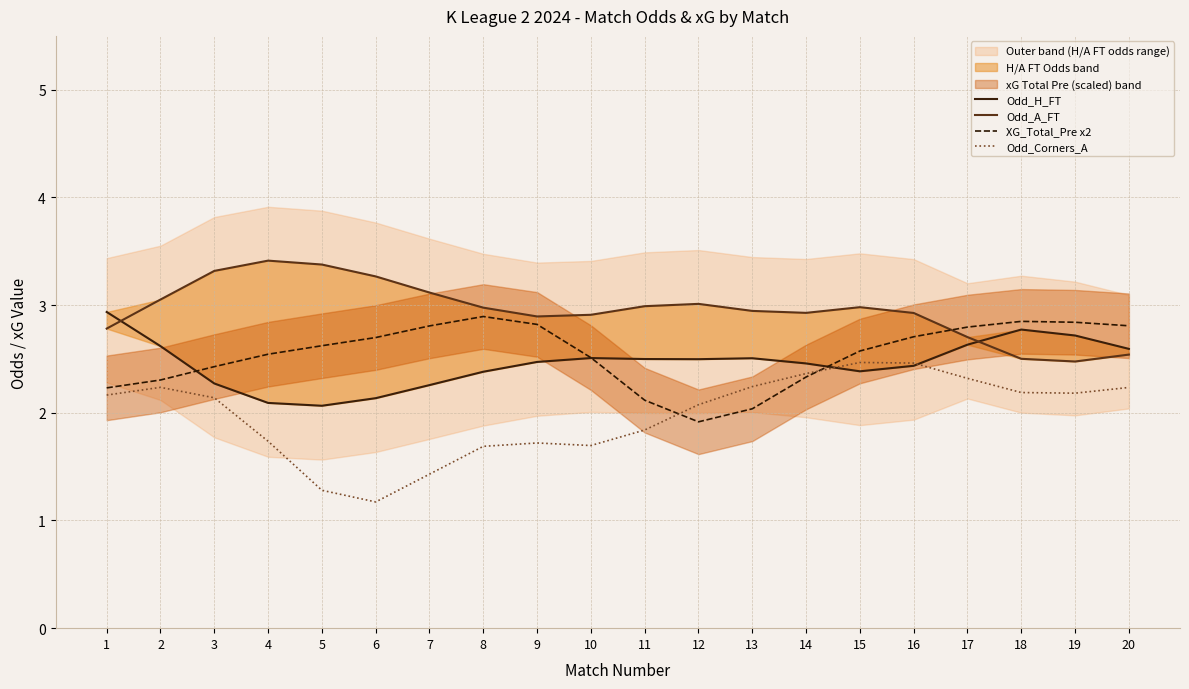

Which category has the highest value across all series?

4